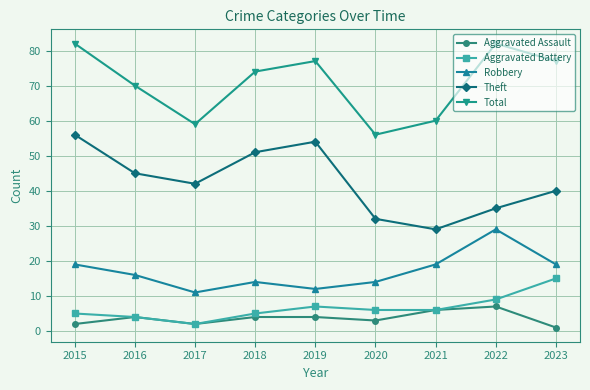

List the series in order of their peak value, lowest first.

Aggravated Assault, Aggravated Battery, Robbery, Theft, Total